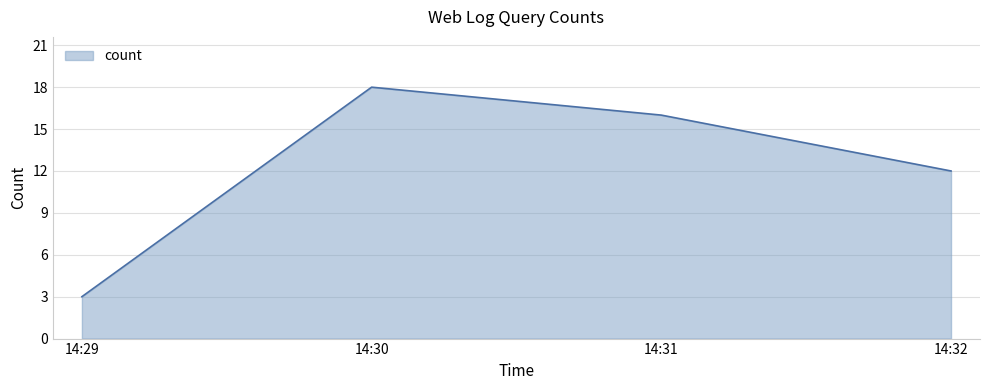

What is the change in value from 14:29 to 14:32?

+9